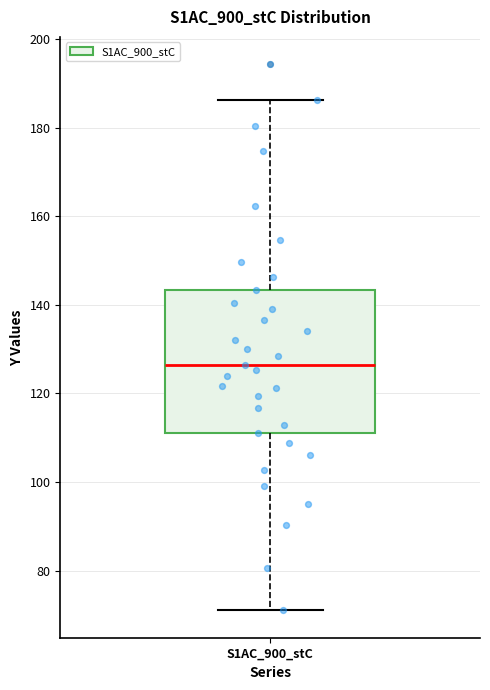

Transcribe this box plot: give where the median line is, the range the box spans, and where the two whiskers end, as read against the y-axis. The values are not printed on the chart, so give them approximately, as read against the axis.

median 126, box 112 to 144, whiskers 72 to 186